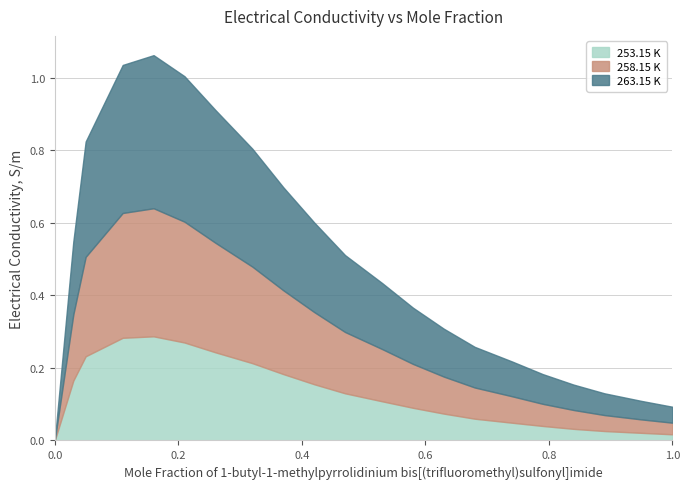

True or false: 263.15 K has a value of 0.3 at 0.32.

True